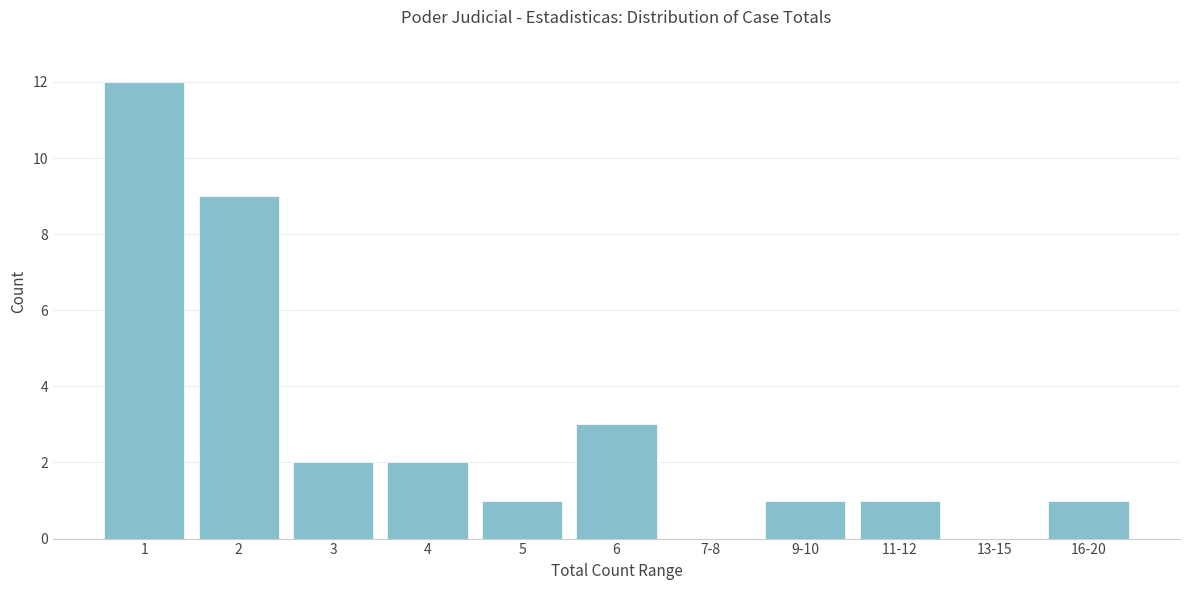

Reading left to right, transcribe all the data shown in this chart.

1=12	2=9	3=2	4=2	5=1	6=3	7-8=0	9-10=1	11-12=1	13-15=0	16-20=1